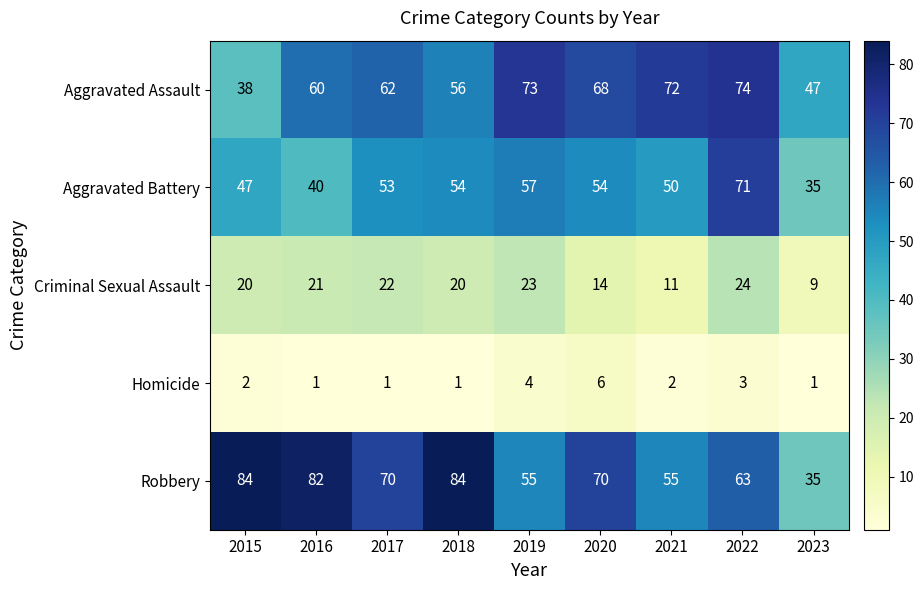

How many series are shown in this chart?

5